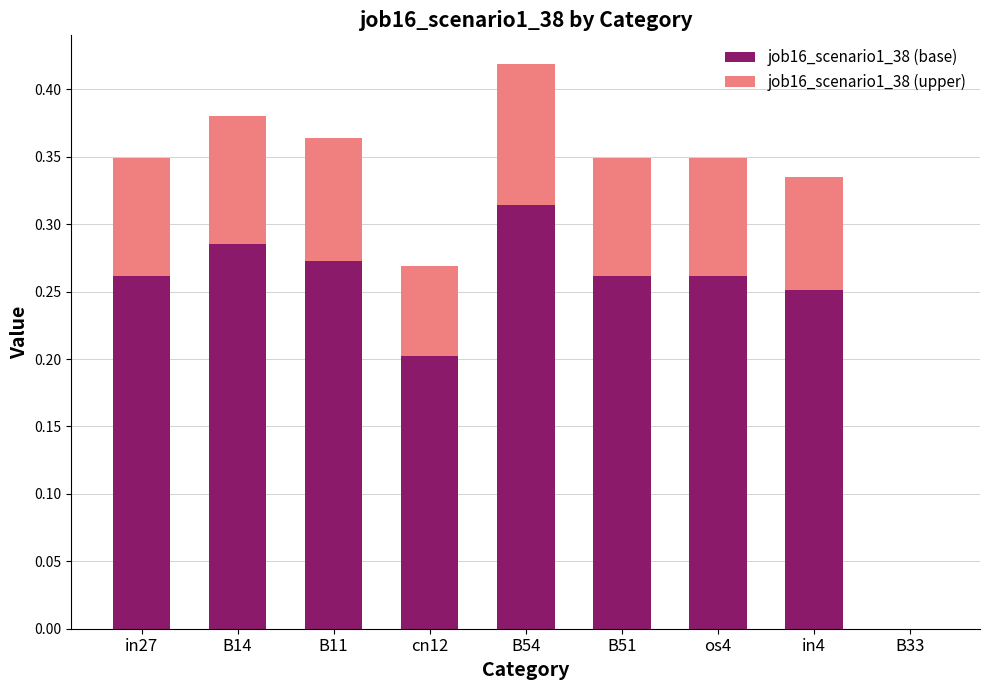

At which label does job16_scenario1_38 (base) reach its peak?

B54